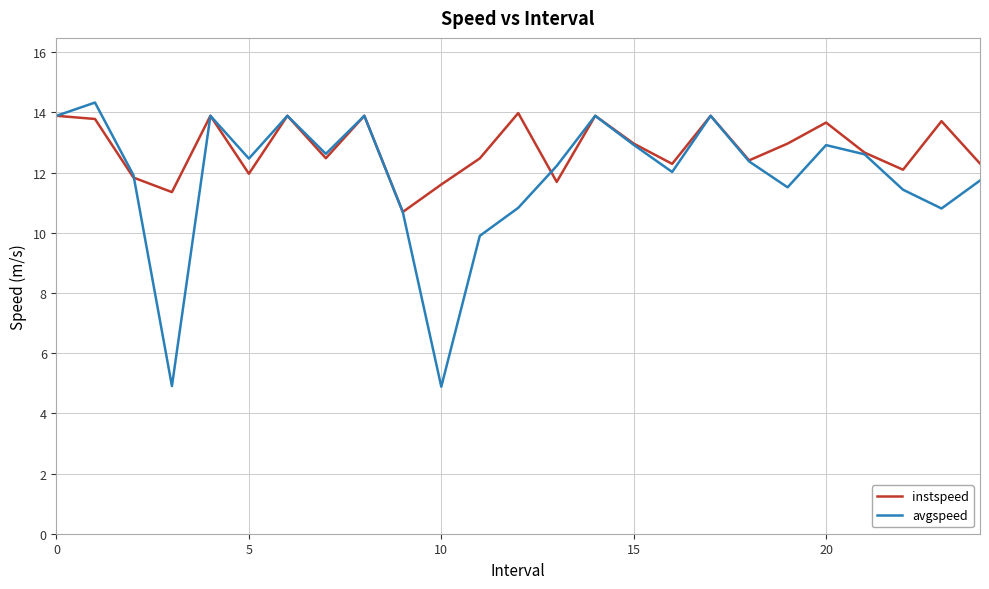

List the series in order of their overall mean, highest first.

instspeed, avgspeed